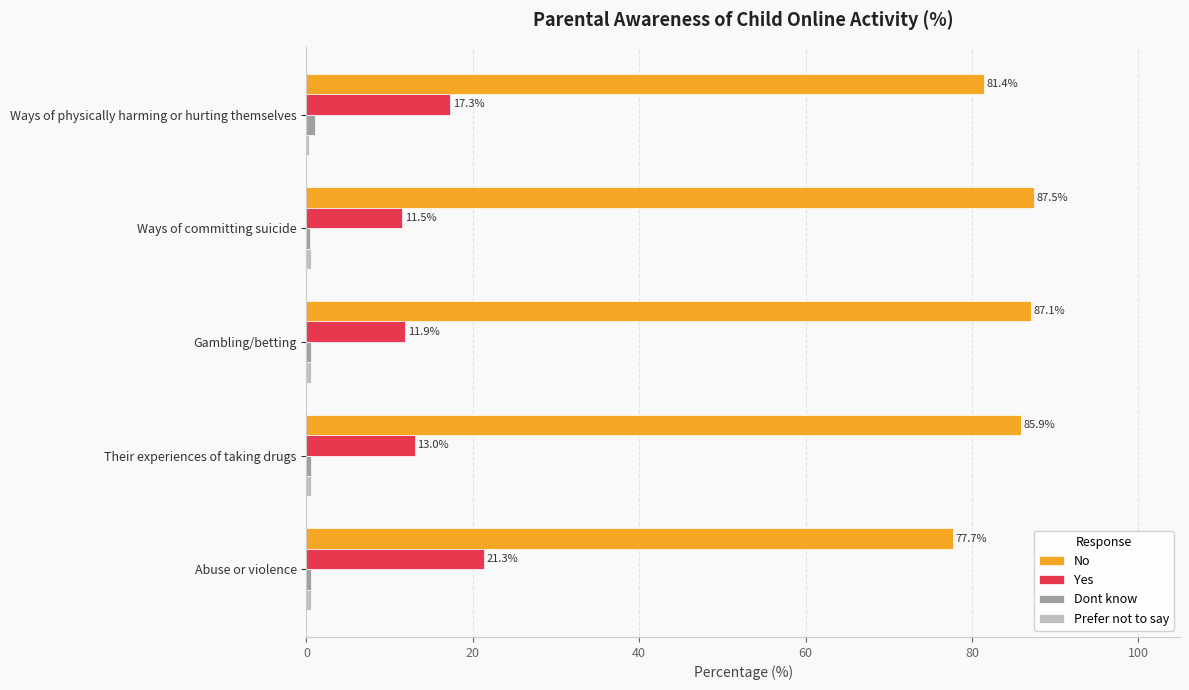

At which category is the sum across all series the highest?

Abuse or violence